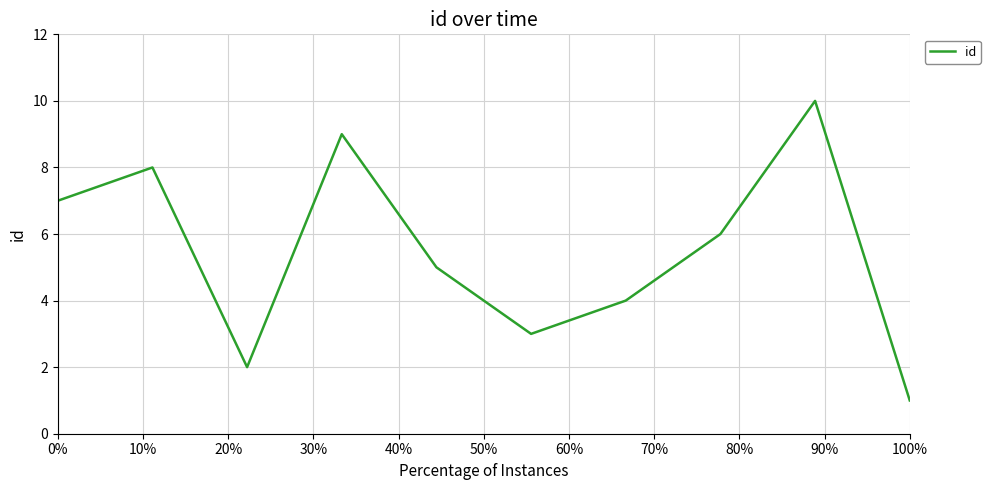

How many lines are shown in the chart?

1